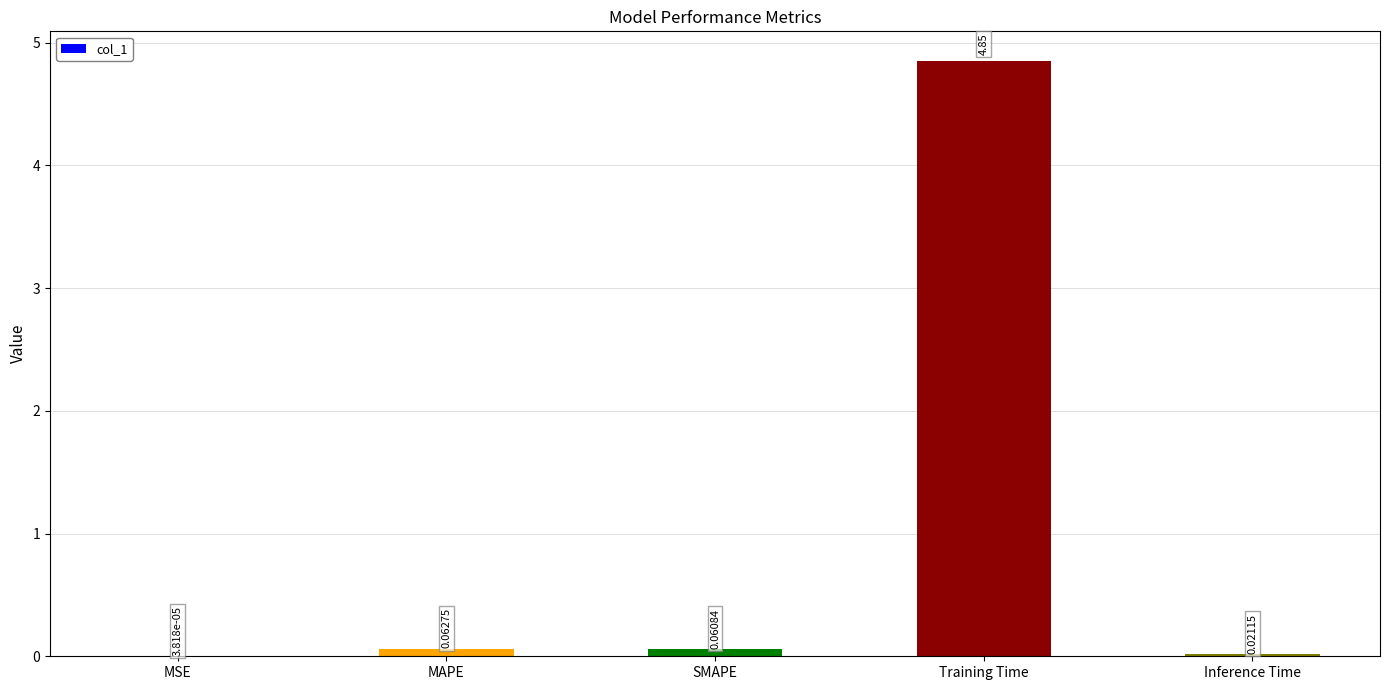

What is the change in value from MAPE to Training Time?

+4.8